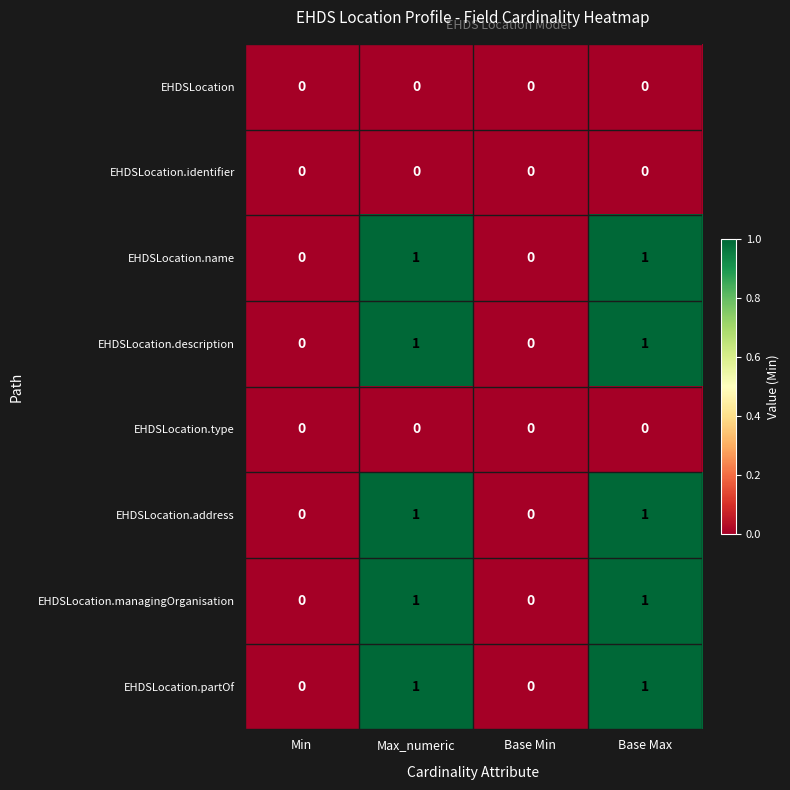

The value of EHDSLocation.description at Max_numeric is 1. True or false?

True